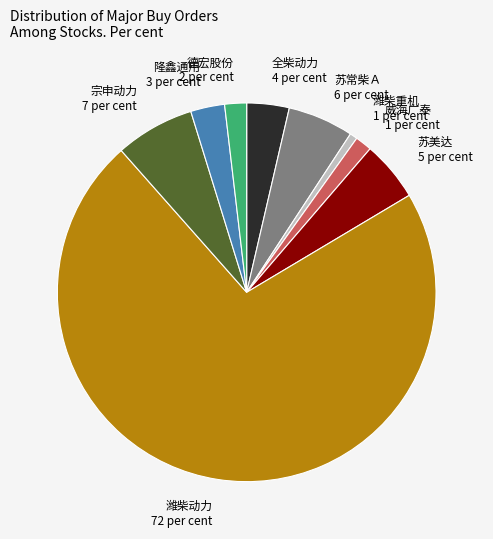

Which category has the biggest portion of the pie?

潍柴动力